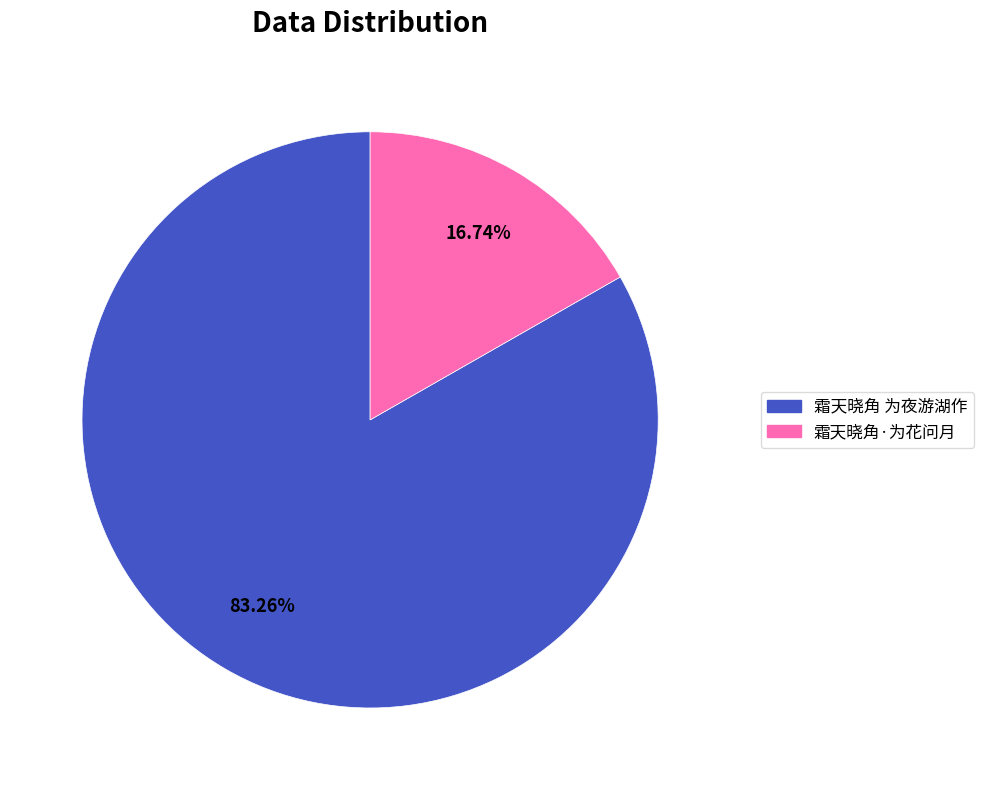

How much of the chart is everything except 霜天晓角 为夜游湖作?

16.7%